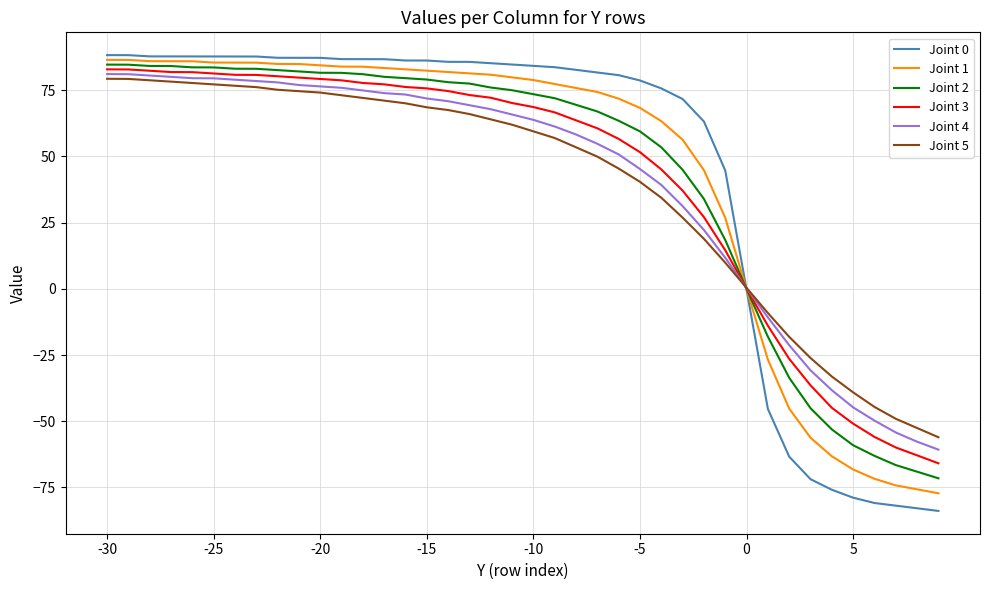

What is the smallest value displayed?

-83.9